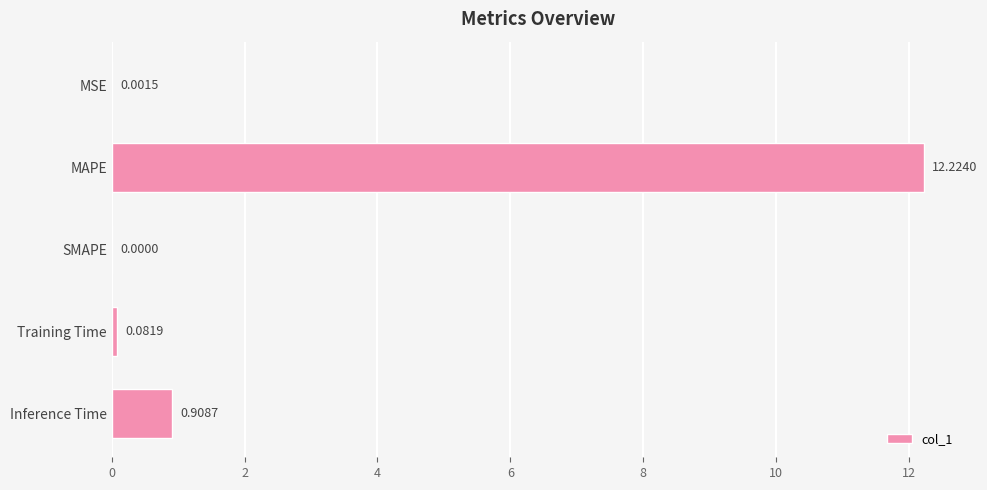

Where is the data nearest to the value 6?

Inference Time